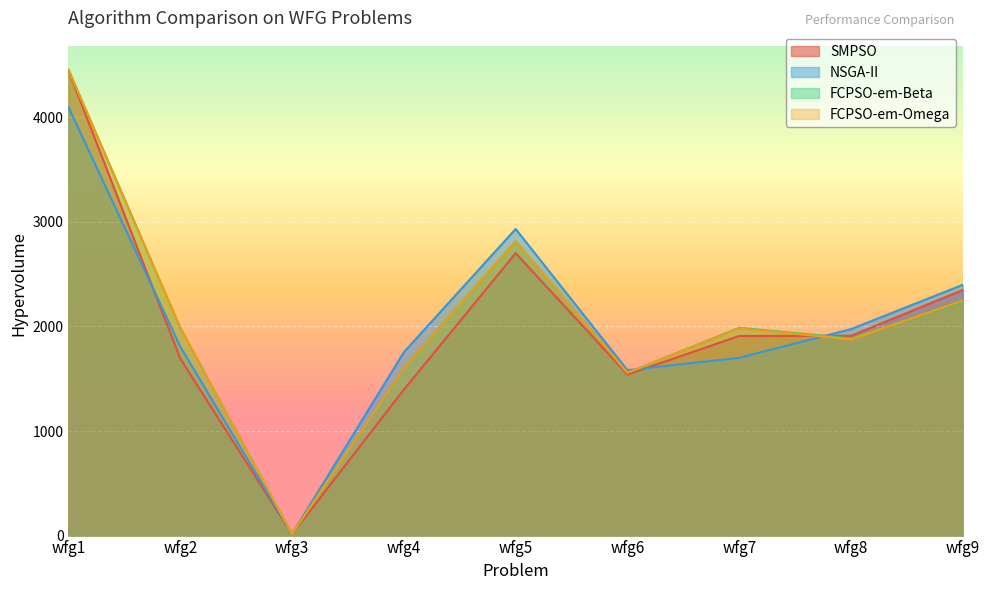

In FCPSO-em-Omega, how many points are higher than both neighbors (excluding endpoints)?

2